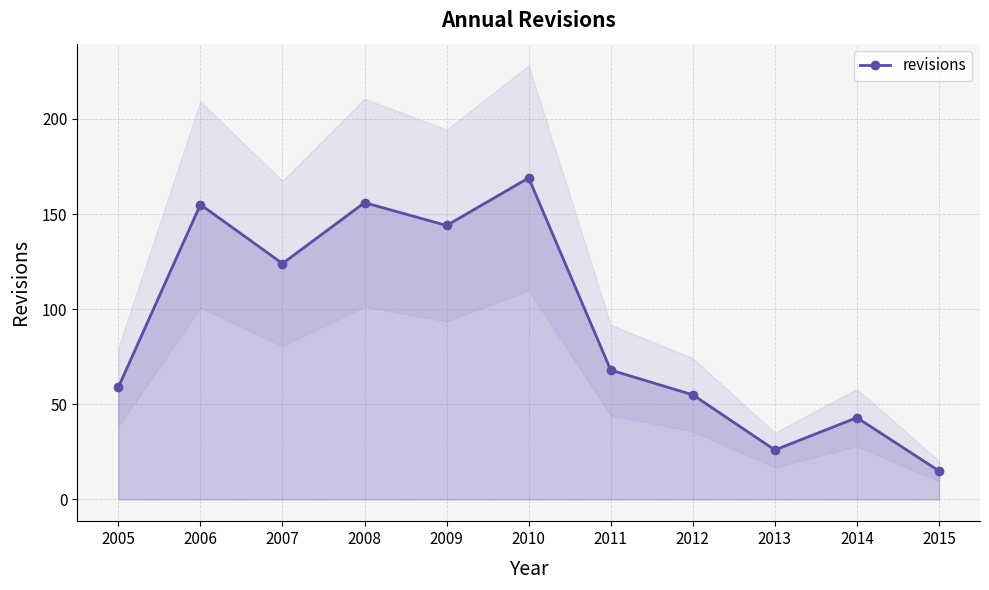

Which category has the highest value across all series?

2010